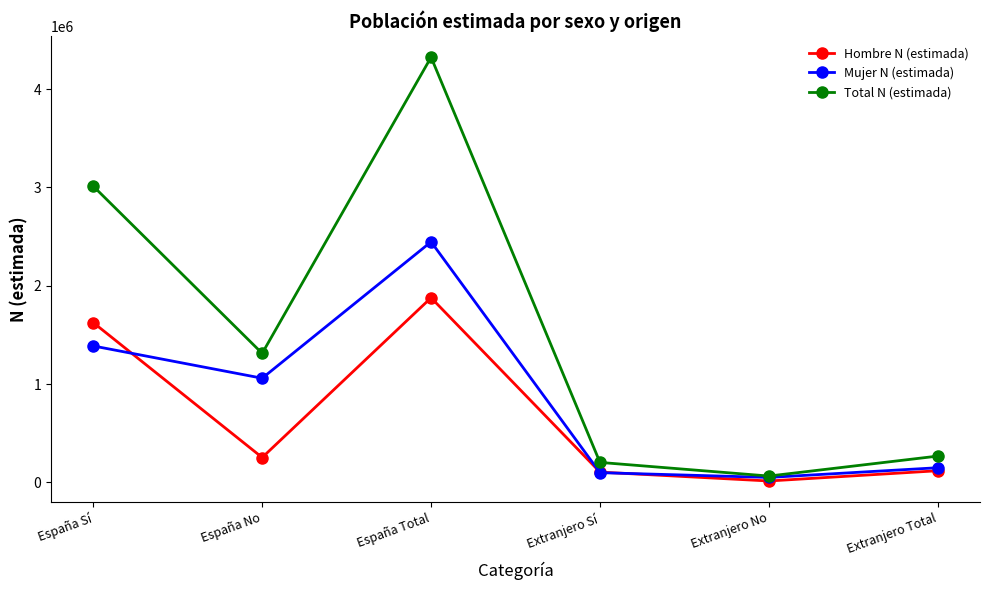

Which series has the largest total across all categories?

Total N (estimada)